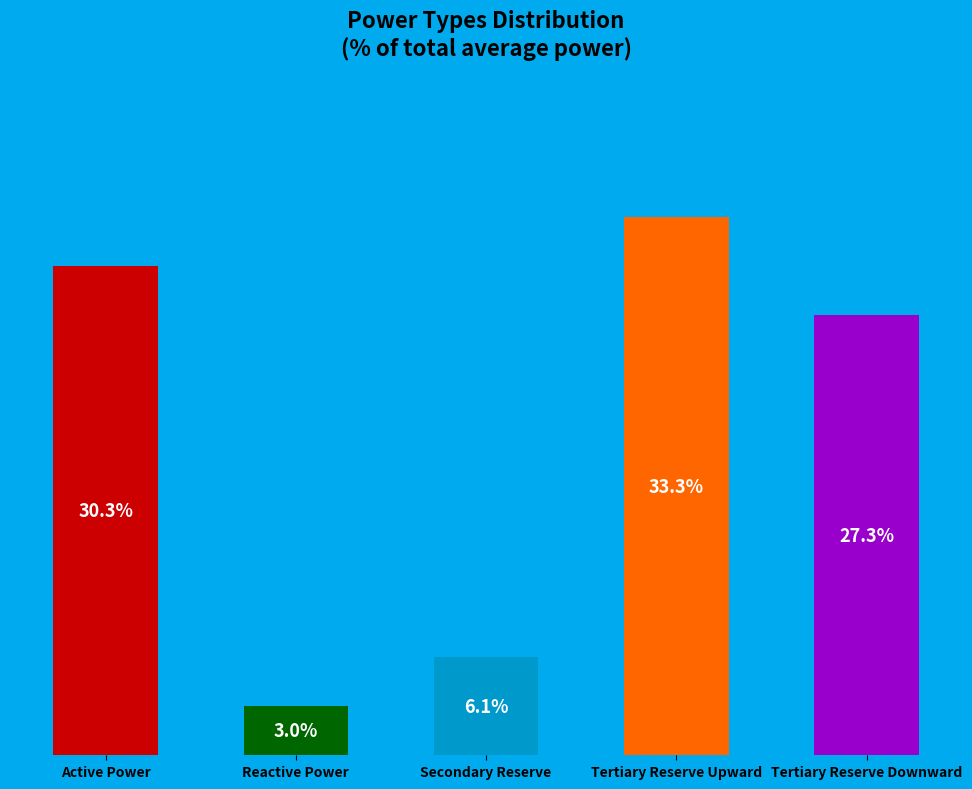

Rank the categories by value from highest to lowest.

Tertiary Reserve Upward, Active Power, Tertiary Reserve Downward, Secondary Reserve, Reactive Power